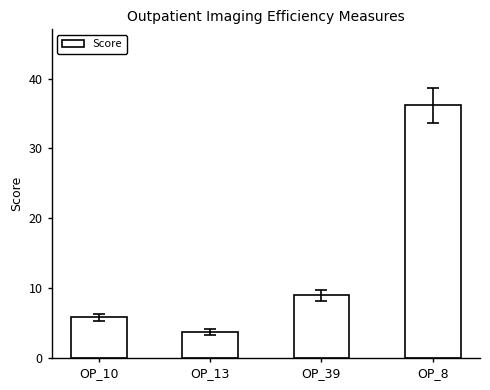

What is the label of the 1st bar from the right?

OP_8